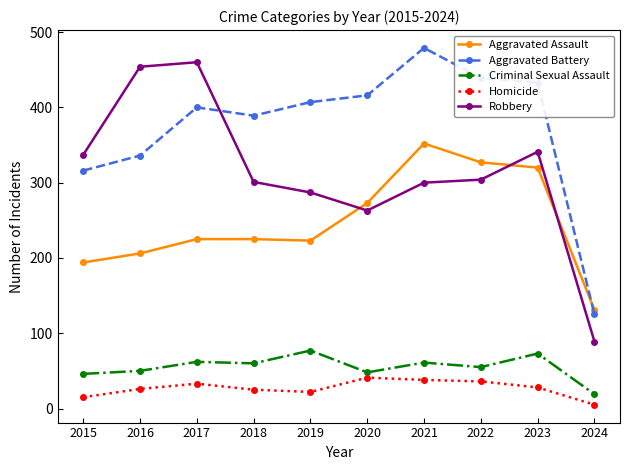

Where is the first local minimum for Robbery?

2020